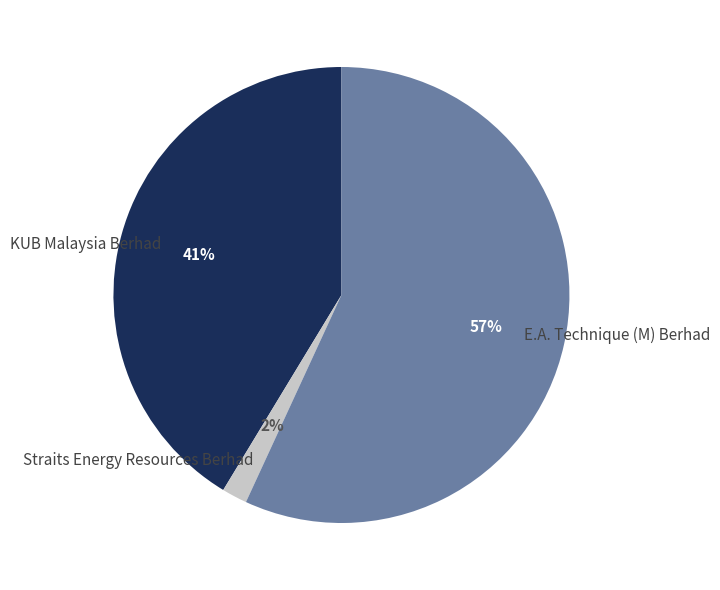

To the nearest percent, what is the difference between the KUB Malaysia Berhad and E.A. Technique (M) Berhad slice percentages?

16%